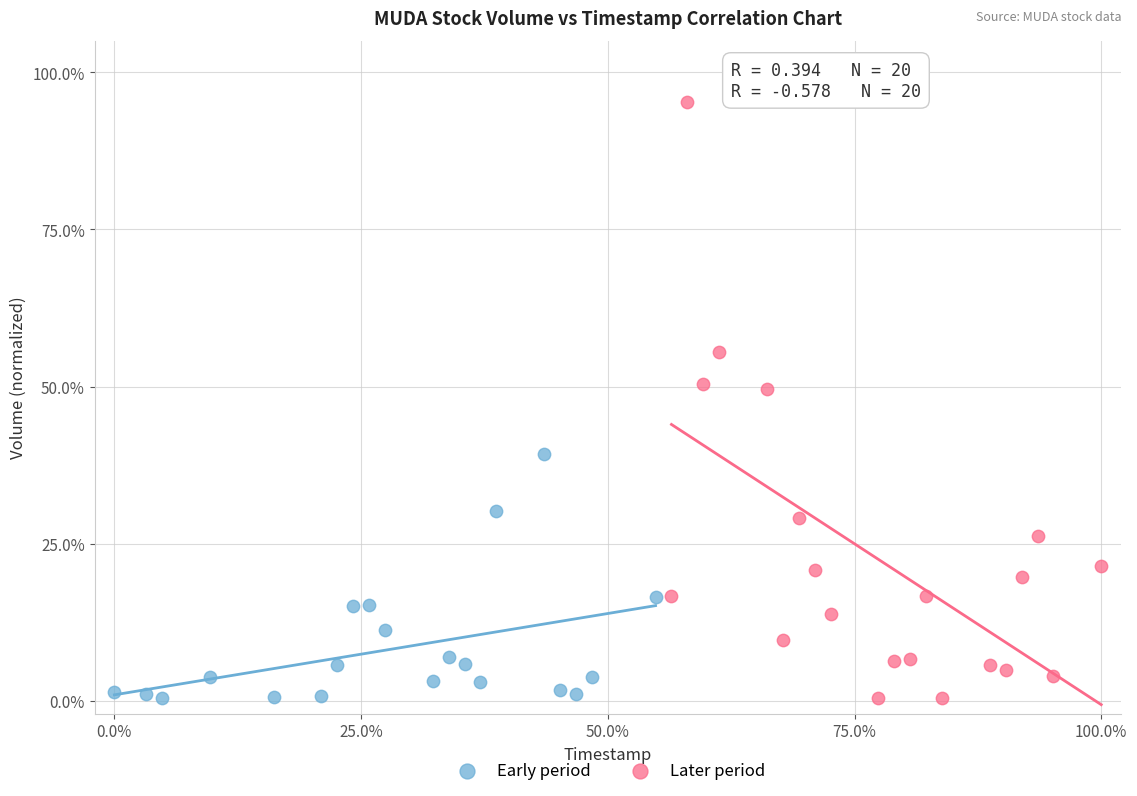

Which series reaches the maximum Y coordinate?

Later period